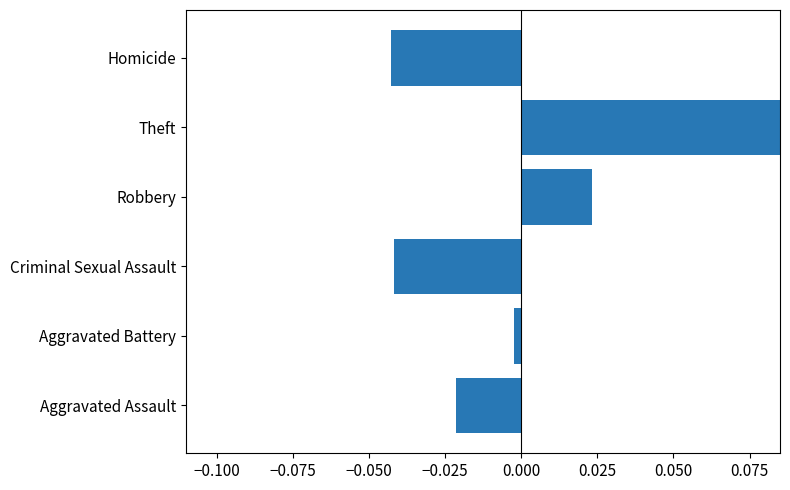

True or false: the data shows -0.1 at Homicide.

False